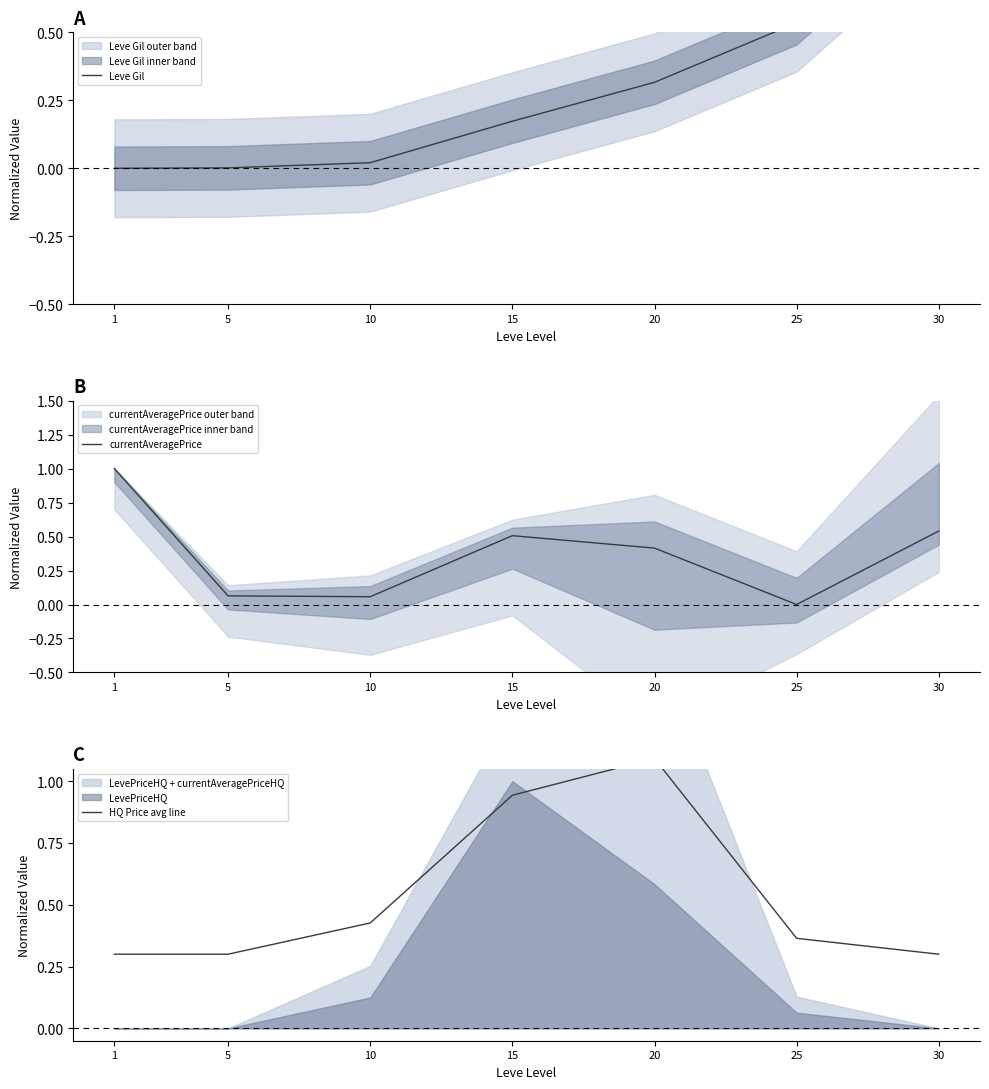

How many intersections are there between HQ Price avg line and Leve Gil?

1